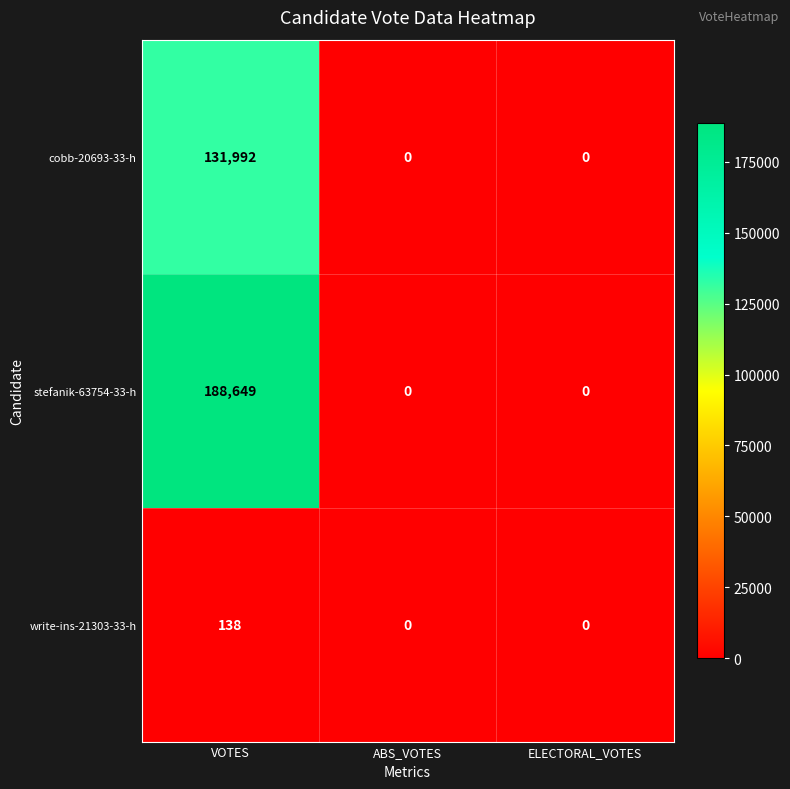

What is the approximate value of stefanik-63754-33-h at VOTES, to the nearest 10?

188650